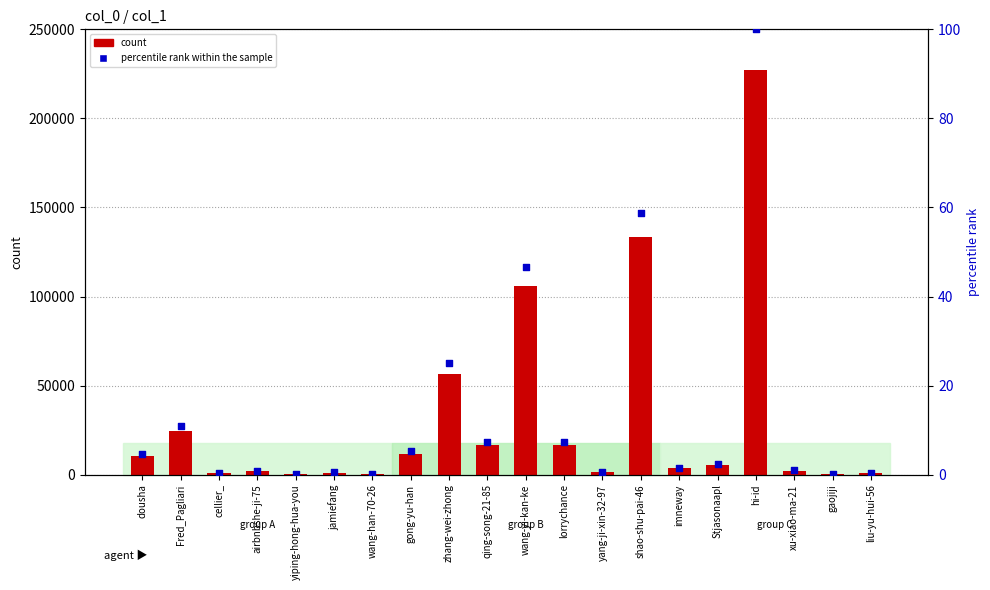

What is the total value across all series at gong-yu-han?

11876.2